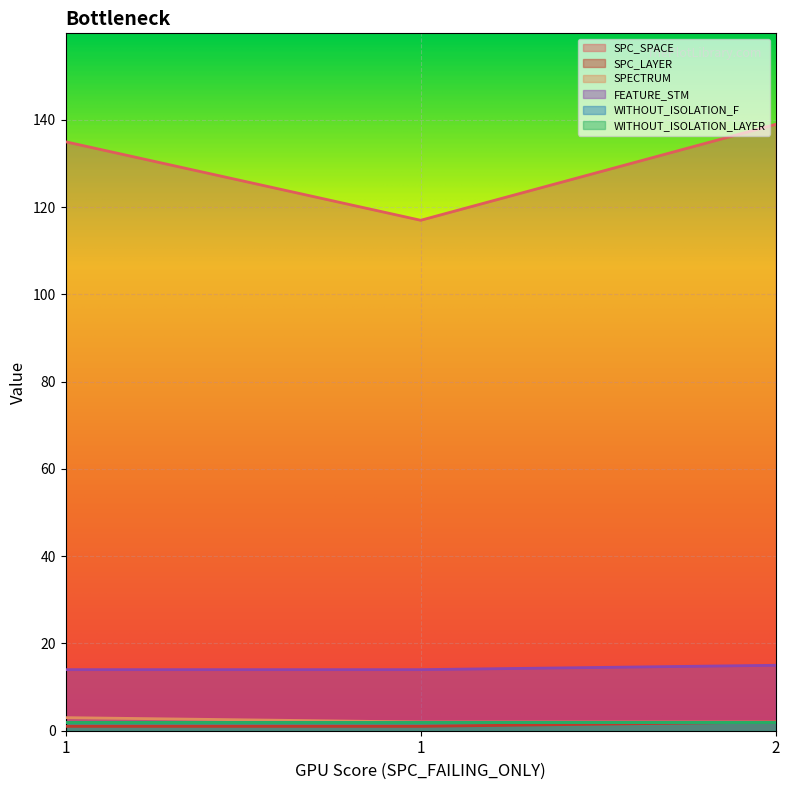

Where does the SPC_SPACE series first go above 135?

2